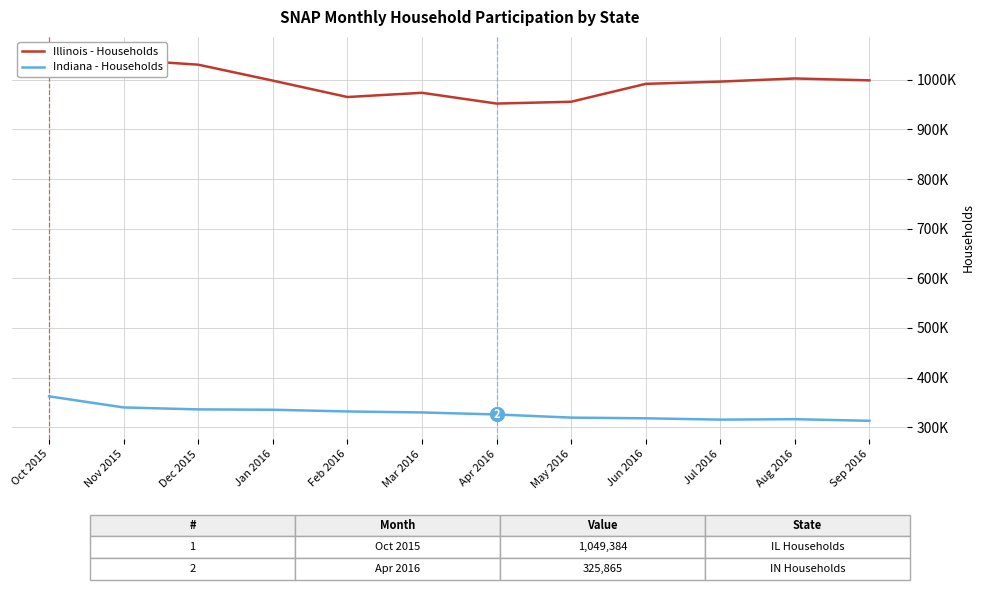

At how many categories does at least one series exceed 955720?

10